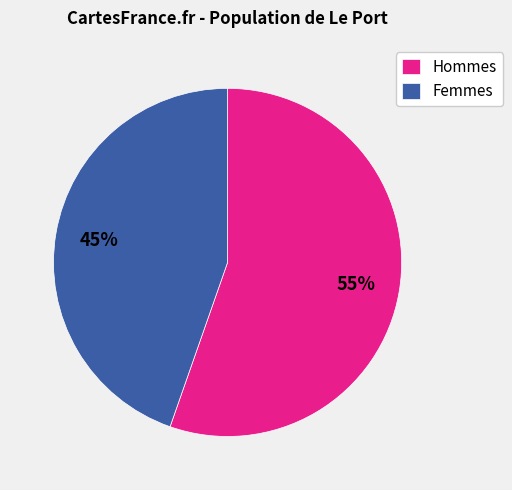

Do Hommes and Femmes together represent more than half of the pie?

Yes